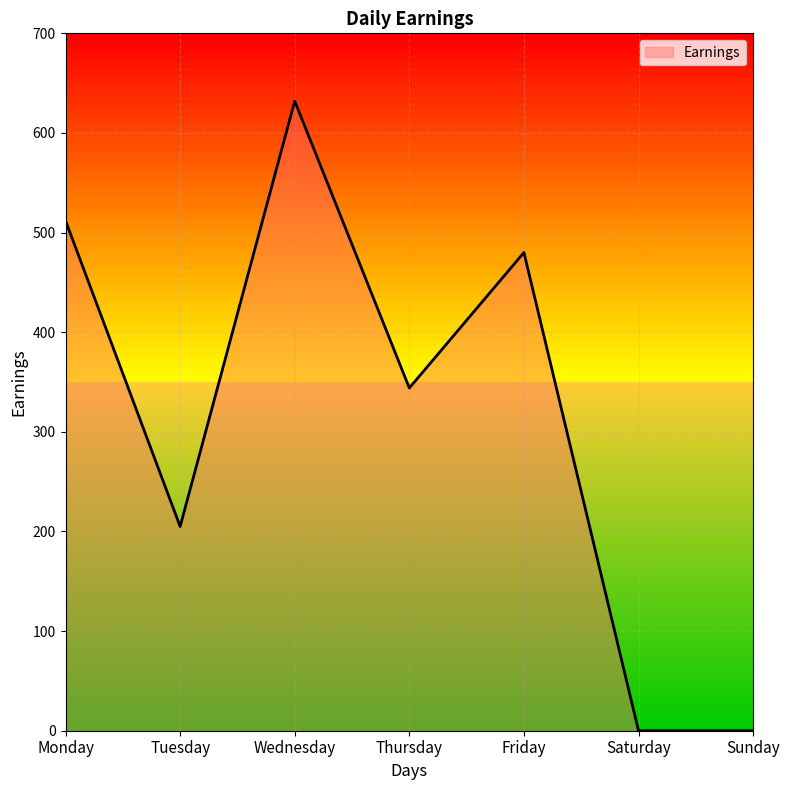

The chart shows a value of 851 at Friday. True or false?

False